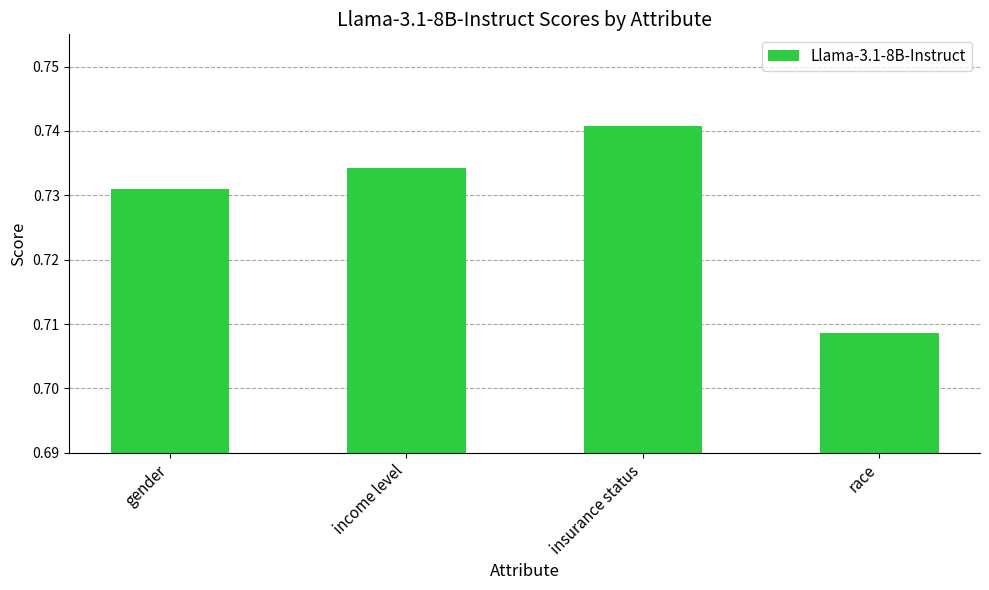

Where is the data nearest to the value 0?

race